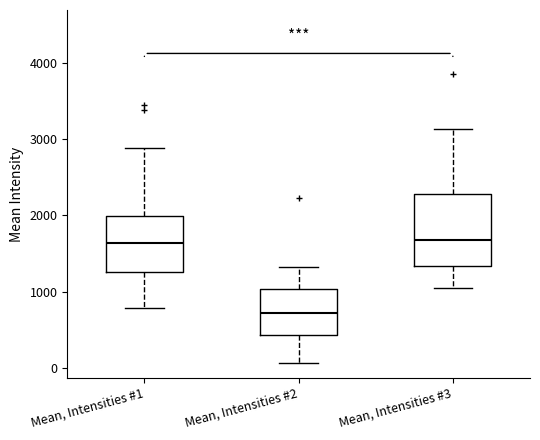

Comparing the boxes themselves (not the whiskers), which one is the tallest?

Mean, Intensities #3